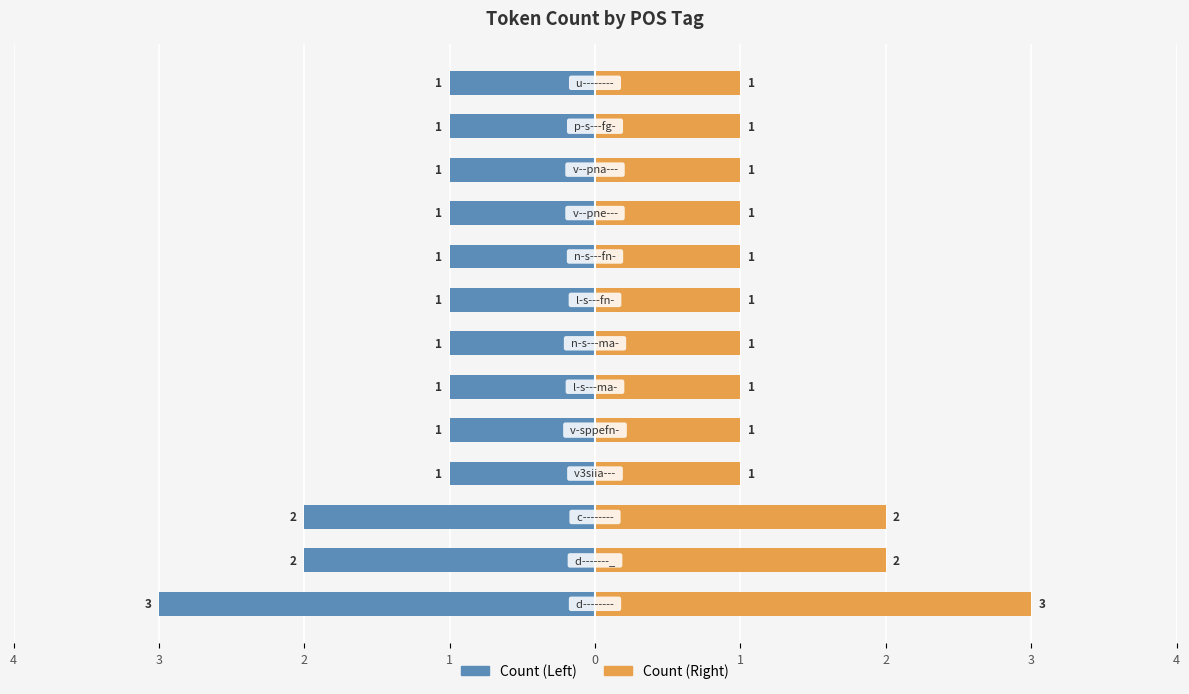

Count the Count (Left) values in the range -1 to 0.

10